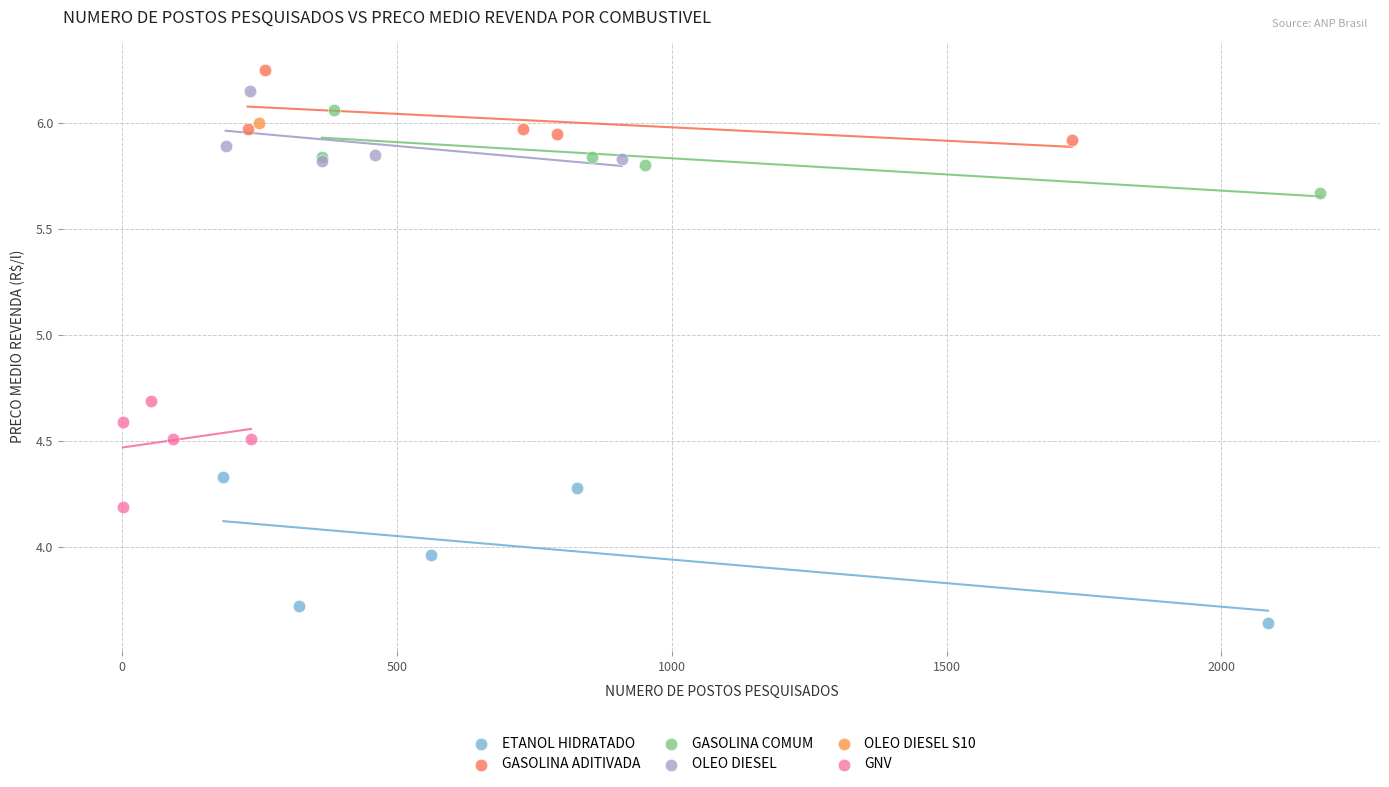

What are all the series names shown in the legend?

ETANOL HIDRATADO, GASOLINA ADITIVADA, GASOLINA COMUM, OLEO DIESEL, OLEO DIESEL S10, GNV